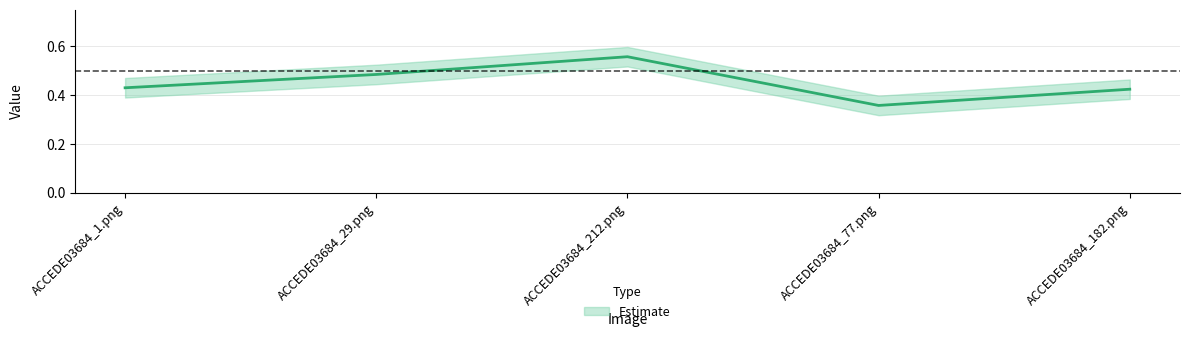

Rank the categories by value from lowest to highest.

ACCEDE03684_77.png, ACCEDE03684_182.png, ACCEDE03684_1.png, ACCEDE03684_29.png, ACCEDE03684_212.png